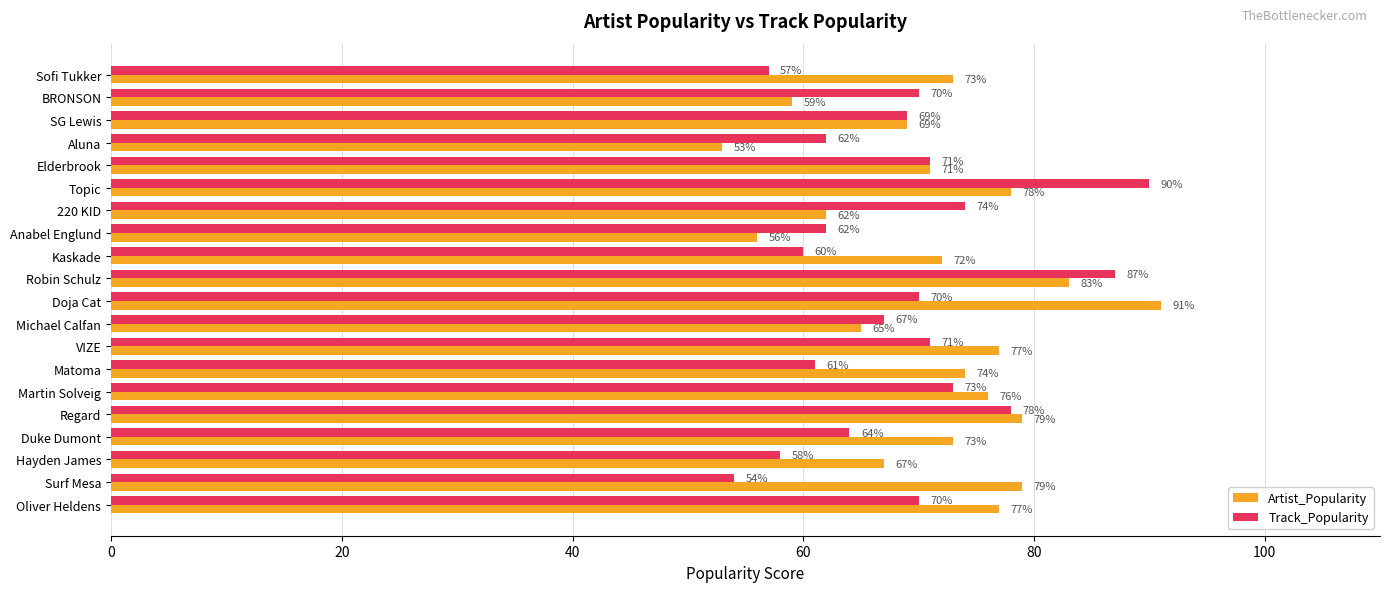

Rank the series by their maximum value, from lowest to highest.

Track_Popularity, Artist_Popularity